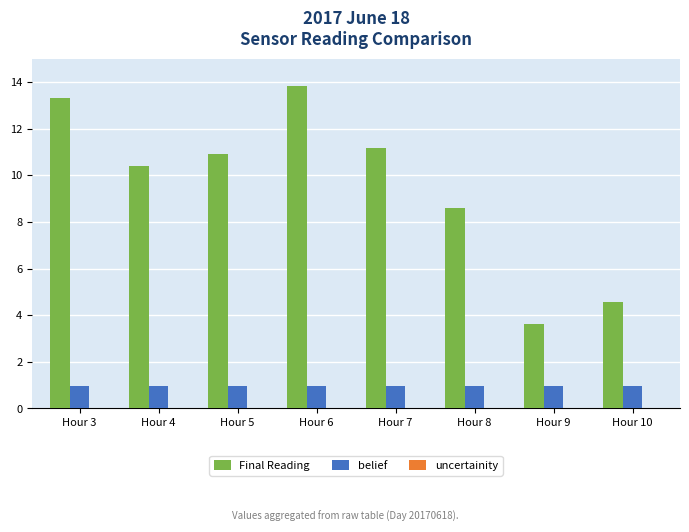

At which category is the sum across all series the highest?

Hour 6